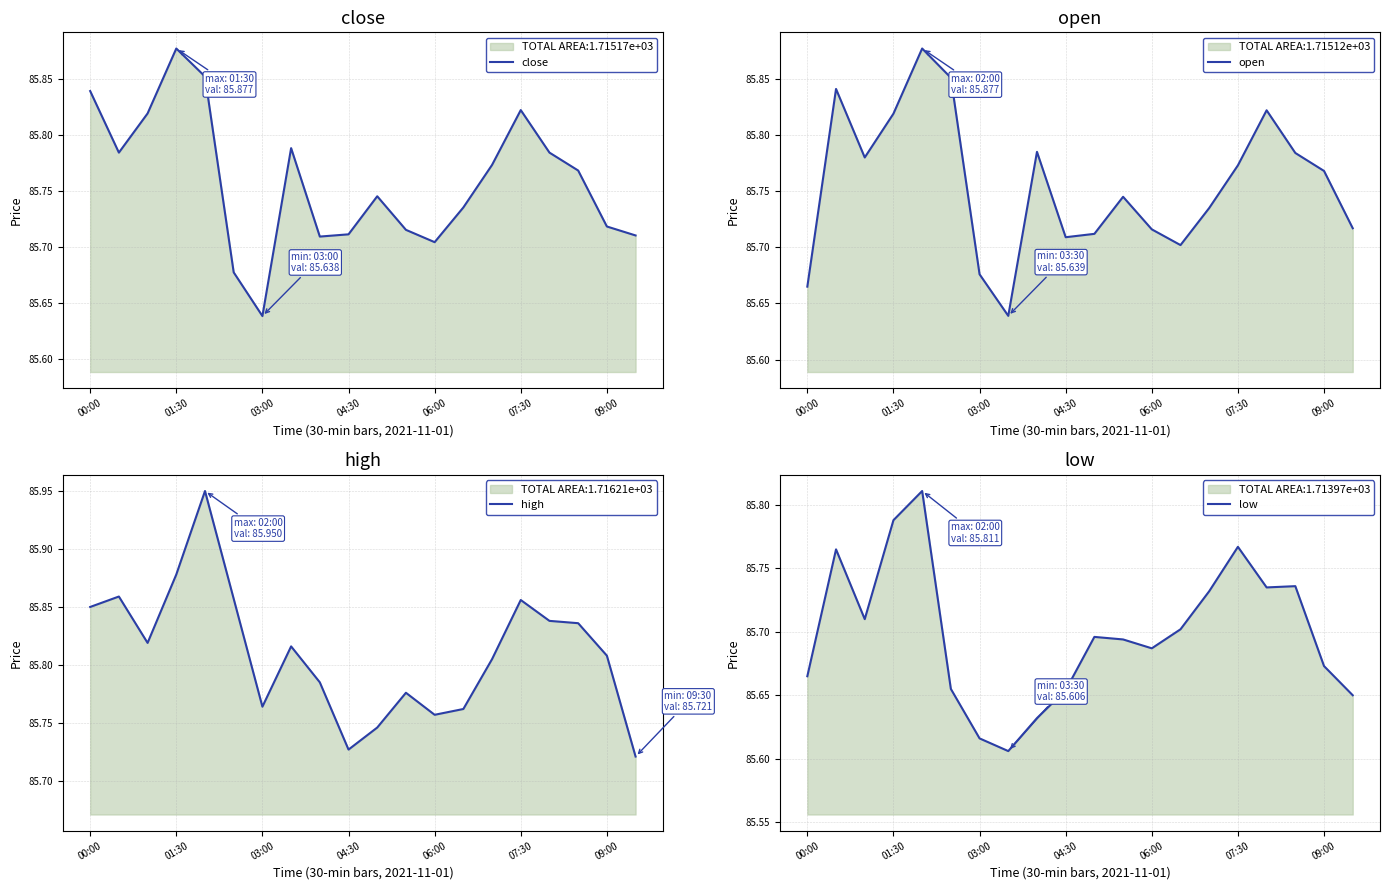

The close series shows 126.6 at 00:00. True or false?

False